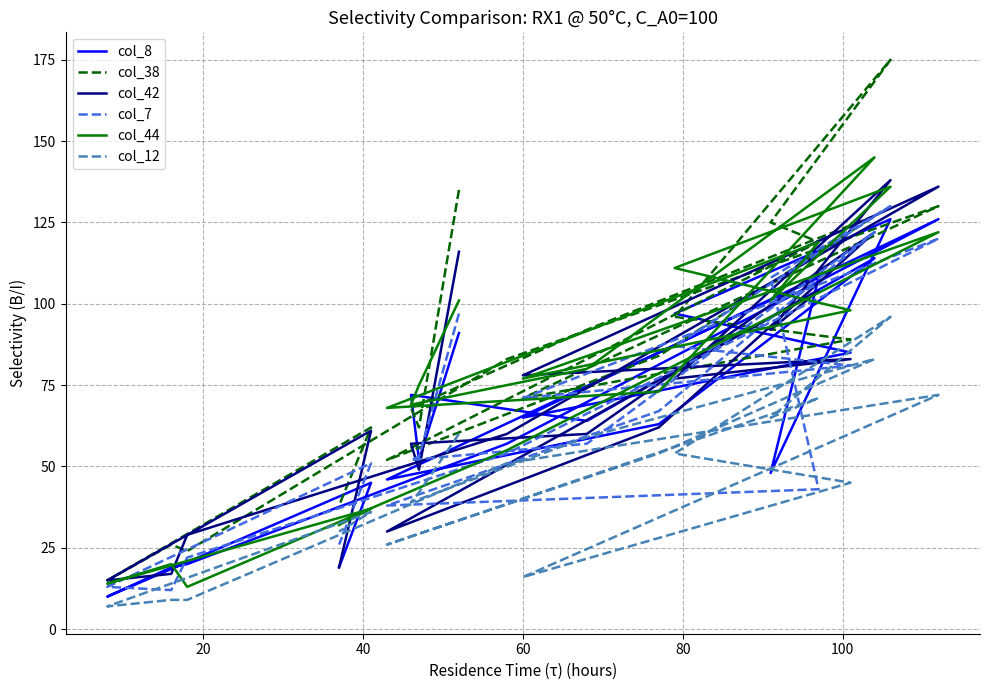

What is the greatest value displayed?

175